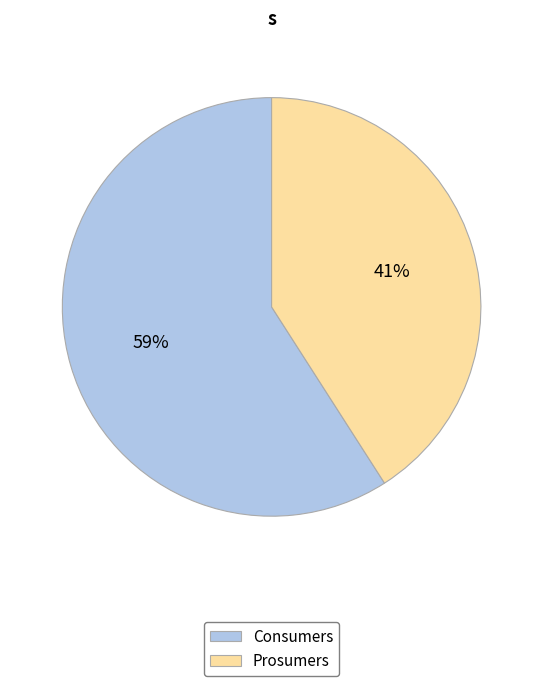

Which category has the biggest portion of the pie?

Consumers